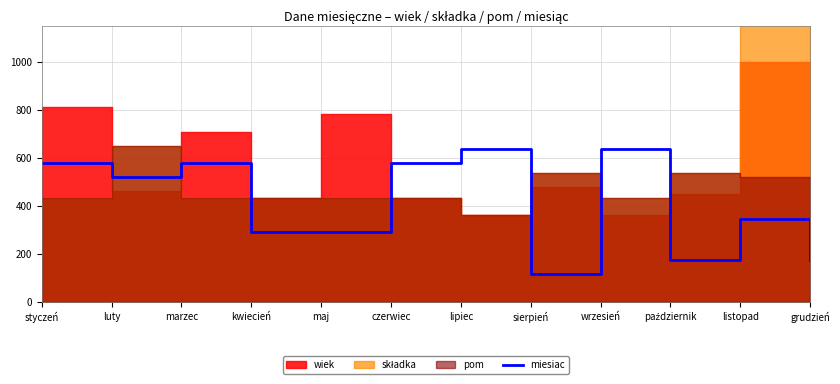

Does the chart have visible grid lines?

Yes